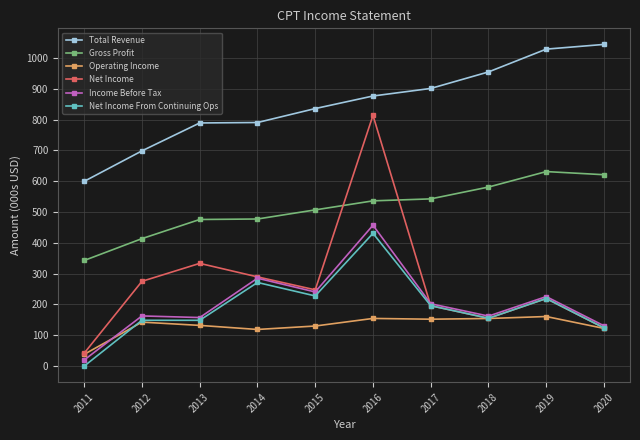

What are all the series names shown in the legend?

Total Revenue, Gross Profit, Operating Income, Net Income, Income Before Tax, Net Income From Continuing Ops